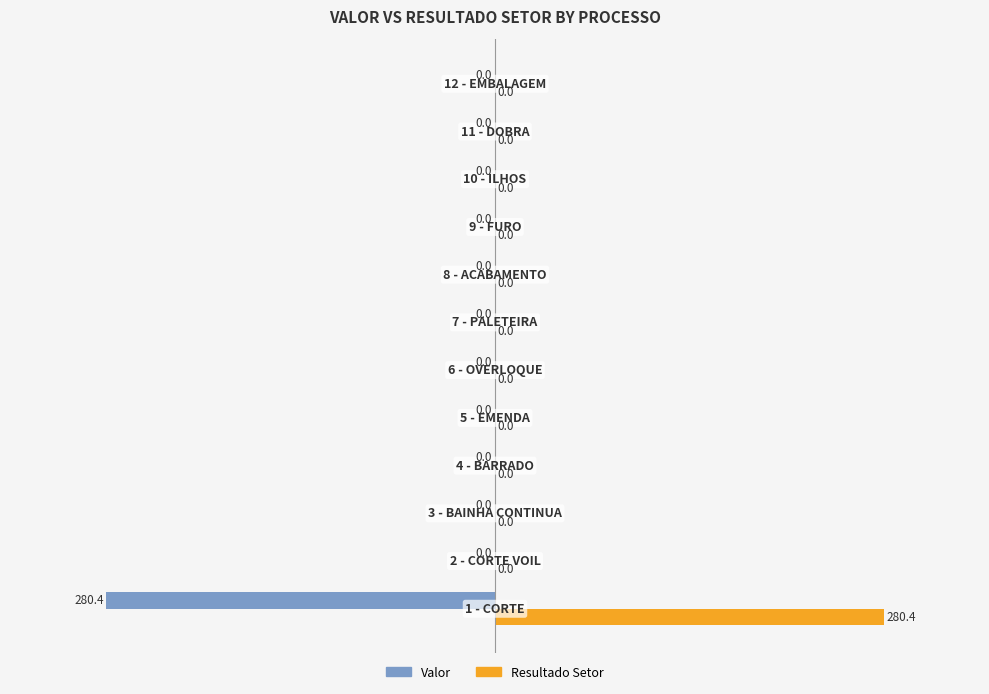

Count the number of data series in this chart.

2